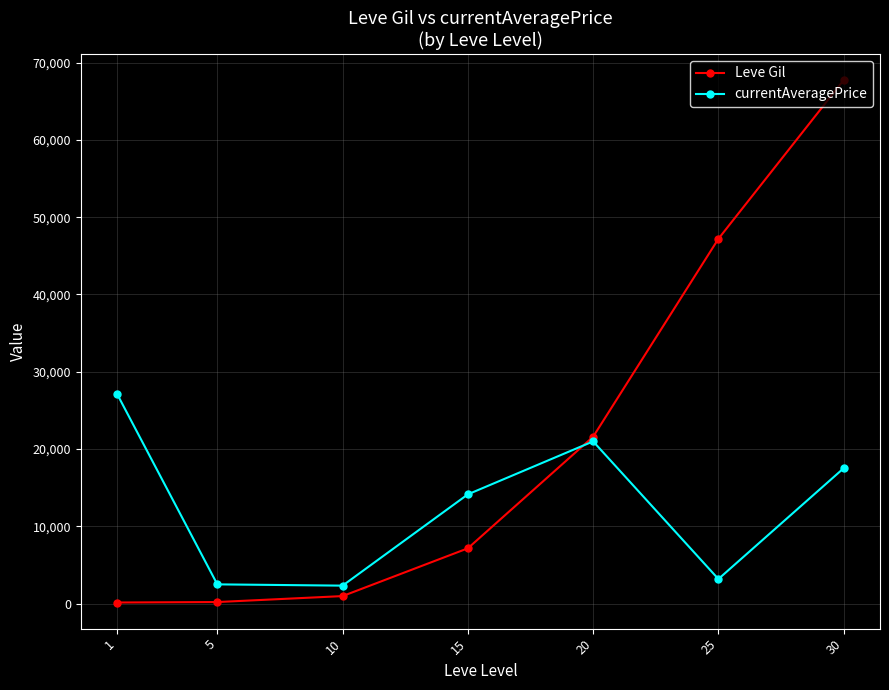

List the series in order of their overall mean, lowest first.

currentAveragePrice, Leve Gil